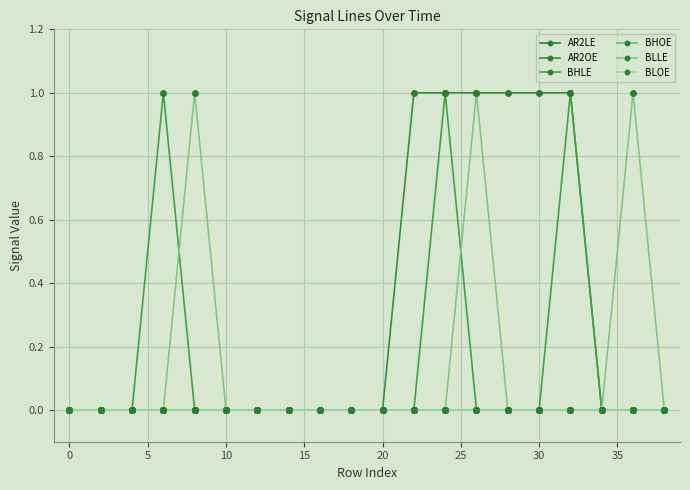

Does the chart have visible grid lines?

Yes